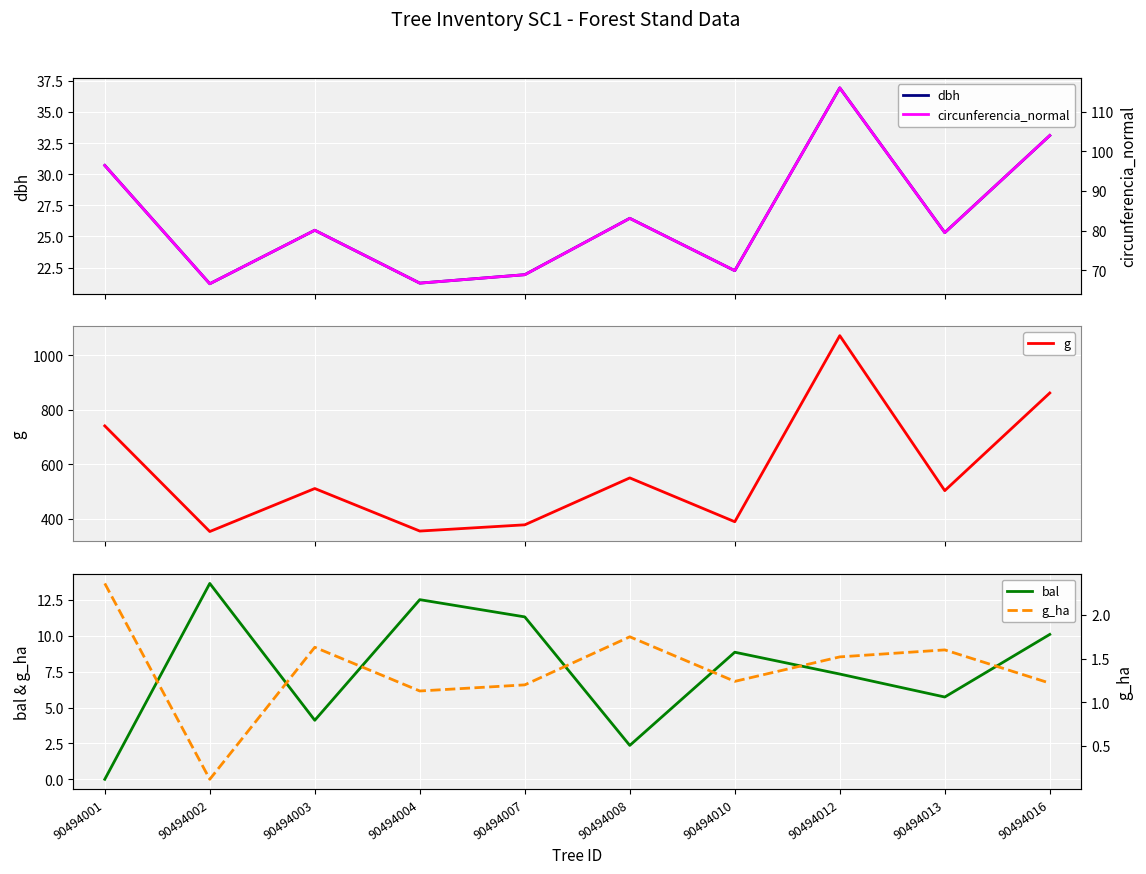

What is the sum of all circunferencia_normal values?

831.4